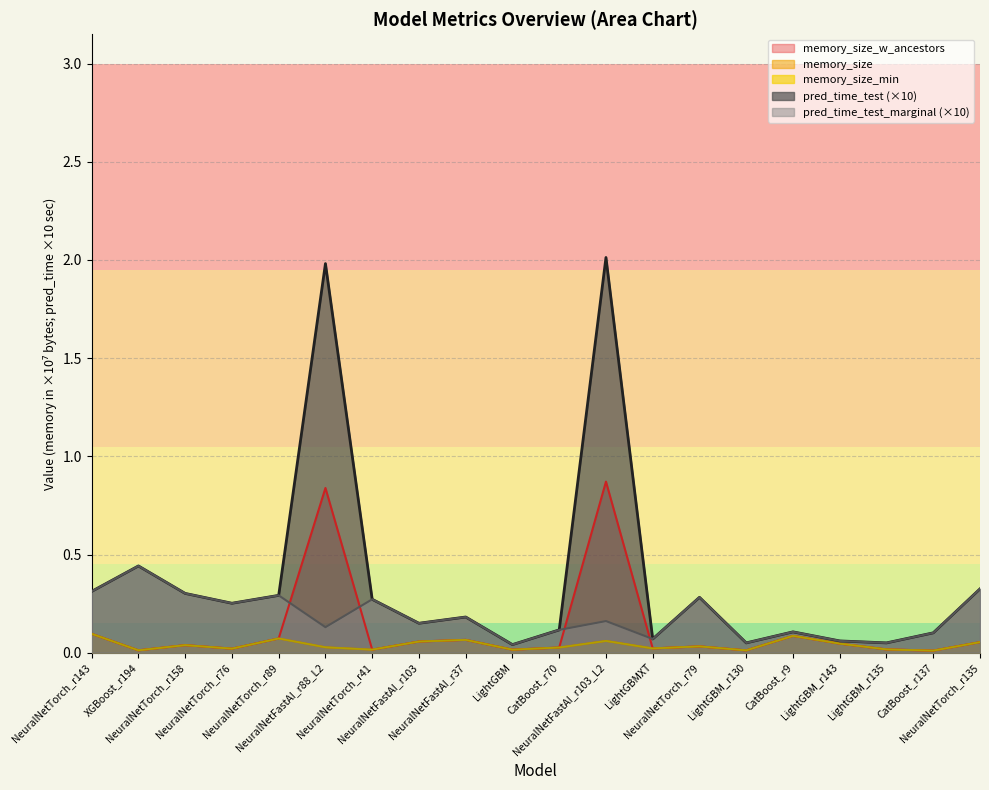

Reading left to right, extract all data points from this chart.

pred_time_test: NeuralNetTorch_r143=0.3	XGBoost_r194=0.4	NeuralNetTorch_r158=0.3	NeuralNetTorch_r76=0.3	NeuralNetTorch_r89=0.3	NeuralNetFastAI_r88_L2=2.0	NeuralNetTorch_r41=0.3	NeuralNetFastAI_r103=0.1	NeuralNetFastAI_r37=0.2	LightGBM=0.0	CatBoost_r70=0.1	NeuralNetFastAI_r103_L2=2.0	LightGBMXT=0.1	NeuralNetTorch_r79=0.3	LightGBM_r130=0.0	CatBoost_r9=0.1	LightGBM_r143=0.1	LightGBM_r135=0.0	CatBoost_r137=0.1	NeuralNetTorch_r135=0.3
pred_time_test_marginal: NeuralNetTorch_r143=0.3	XGBoost_r194=0.4	NeuralNetTorch_r158=0.3	NeuralNetTorch_r76=0.3	NeuralNetTorch_r89=0.3	NeuralNetFastAI_r88_L2=0.1	NeuralNetTorch_r41=0.3	NeuralNetFastAI_r103=0.1	NeuralNetFastAI_r37=0.2	LightGBM=0.0	CatBoost_r70=0.1	NeuralNetFastAI_r103_L2=0.2	LightGBMXT=0.1	NeuralNetTorch_r79=0.3	LightGBM_r130=0.0	CatBoost_r9=0.1	LightGBM_r143=0.1	LightGBM_r135=0.0	CatBoost_r137=0.1	NeuralNetTorch_r135=0.3
memory_size: NeuralNetTorch_r143=0.1	XGBoost_r194=0.0	NeuralNetTorch_r158=0.0	NeuralNetTorch_r76=0.0	NeuralNetTorch_r89=0.1	NeuralNetFastAI_r88_L2=0.0	NeuralNetTorch_r41=0.0	NeuralNetFastAI_r103=0.1	NeuralNetFastAI_r37=0.1	LightGBM=0.0	CatBoost_r70=0.0	NeuralNetFastAI_r103_L2=0.1	LightGBMXT=0.0	NeuralNetTorch_r79=0.0	LightGBM_r130=0.0	CatBoost_r9=0.1	LightGBM_r143=0.0	LightGBM_r135=0.0	CatBoost_r137=0.0	NeuralNetTorch_r135=0.1
memory_size_w_ancestors: NeuralNetTorch_r143=0.1	XGBoost_r194=0.0	NeuralNetTorch_r158=0.0	NeuralNetTorch_r76=0.0	NeuralNetTorch_r89=0.1	NeuralNetFastAI_r88_L2=0.8	NeuralNetTorch_r41=0.0	NeuralNetFastAI_r103=0.1	NeuralNetFastAI_r37=0.1	LightGBM=0.0	CatBoost_r70=0.0	NeuralNetFastAI_r103_L2=0.9	LightGBMXT=0.0	NeuralNetTorch_r79=0.0	LightGBM_r130=0.0	CatBoost_r9=0.1	LightGBM_r143=0.0	LightGBM_r135=0.0	CatBoost_r137=0.0	NeuralNetTorch_r135=0.1
memory_size_min: NeuralNetTorch_r143=0.1	XGBoost_r194=0.0	NeuralNetTorch_r158=0.0	NeuralNetTorch_r76=0.0	NeuralNetTorch_r89=0.1	NeuralNetFastAI_r88_L2=0.0	NeuralNetTorch_r41=0.0	NeuralNetFastAI_r103=0.1	NeuralNetFastAI_r37=0.1	LightGBM=0.0	CatBoost_r70=0.0	NeuralNetFastAI_r103_L2=0.1	LightGBMXT=0.0	NeuralNetTorch_r79=0.0	LightGBM_r130=0.0	CatBoost_r9=0.1	LightGBM_r143=0.0	LightGBM_r135=0.0	CatBoost_r137=0.0	NeuralNetTorch_r135=0.1